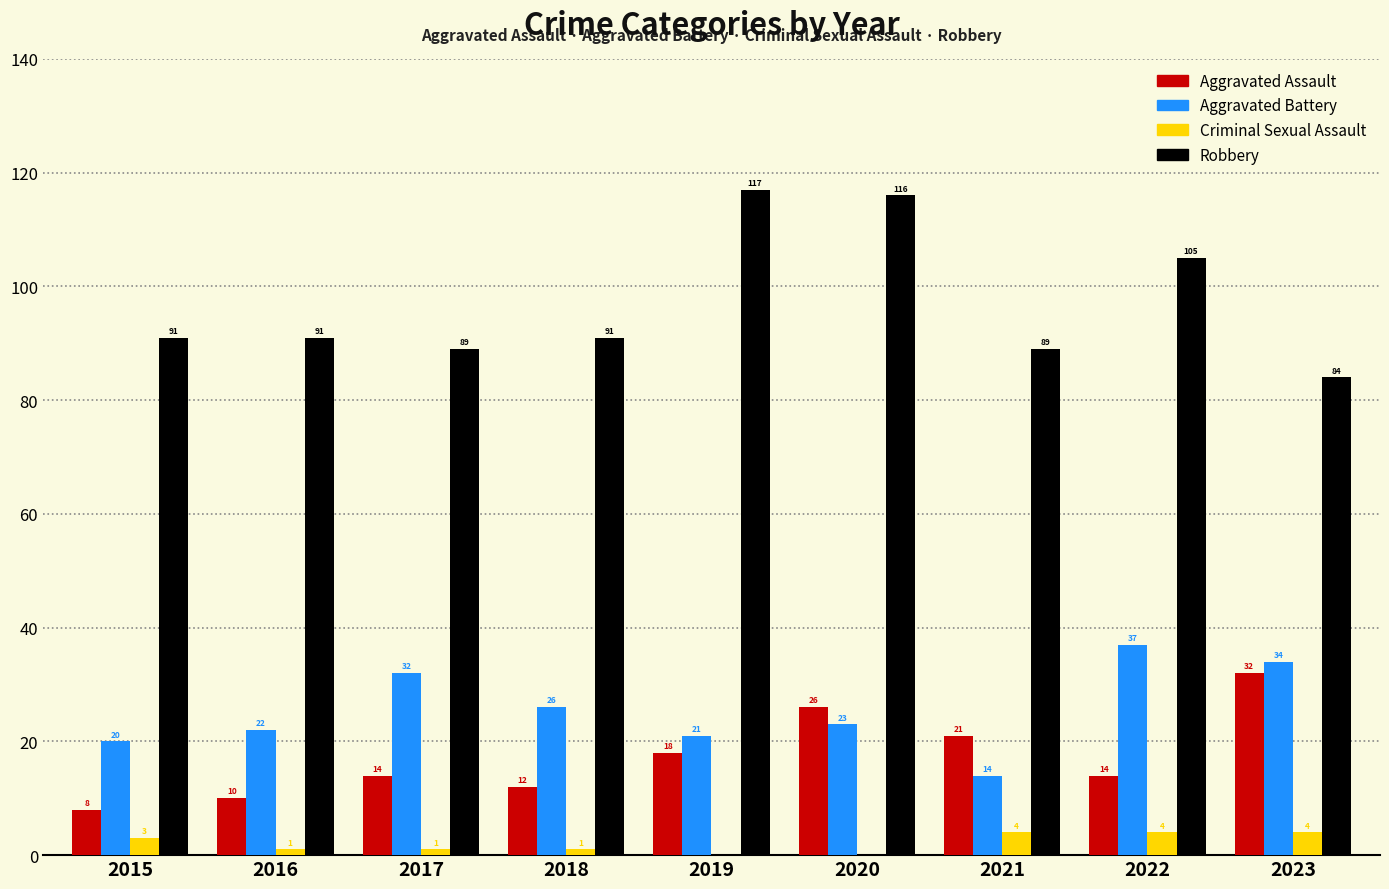

Count the number of categories in the chart.

9